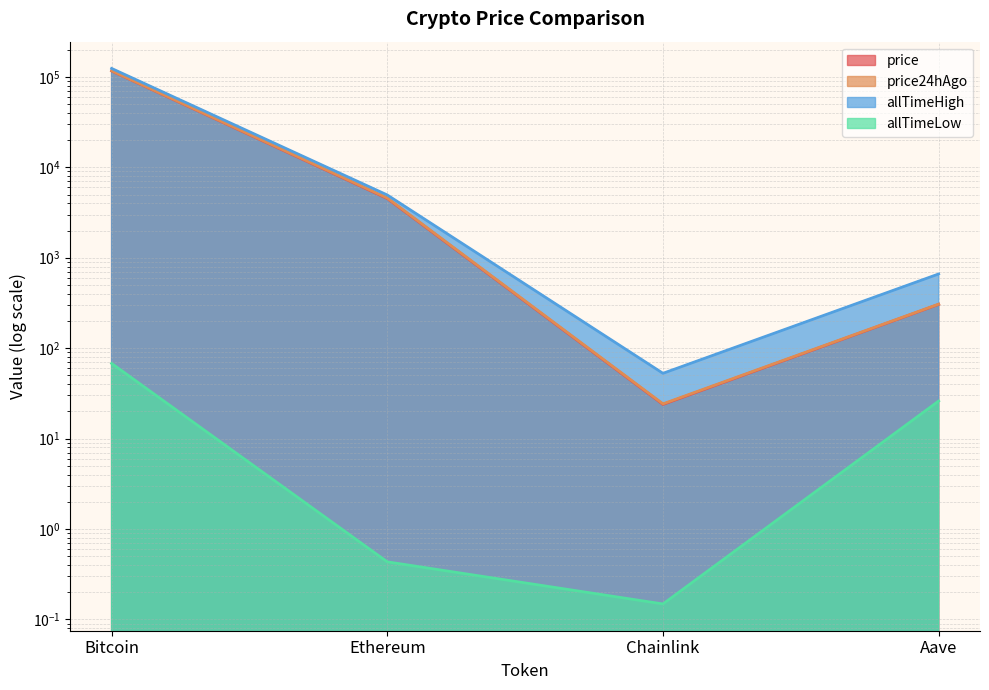

In price24hAgo, how many points are lower than both neighbors (excluding endpoints)?

1